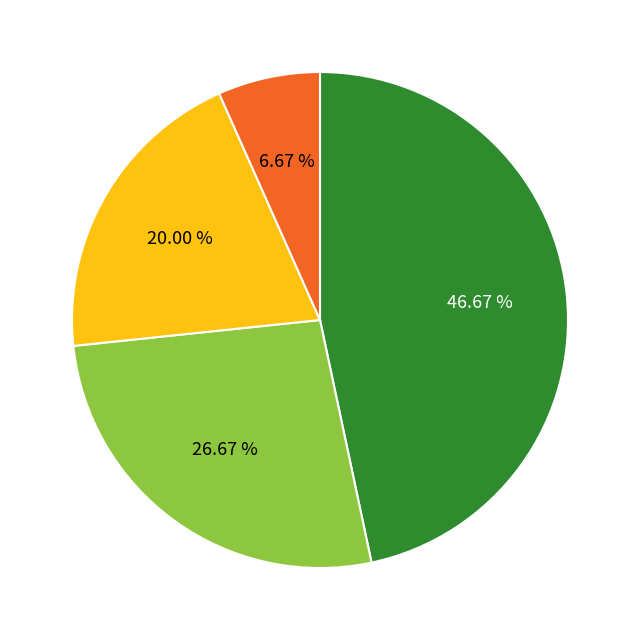

Does any single category account for the majority?

No